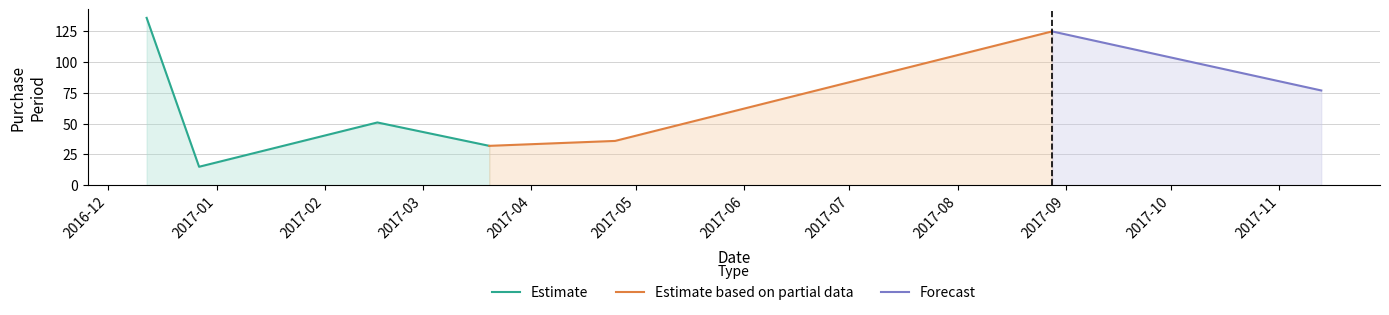

Which has a higher value, 2017-03-20 or 2017-02-16?

2017-02-16